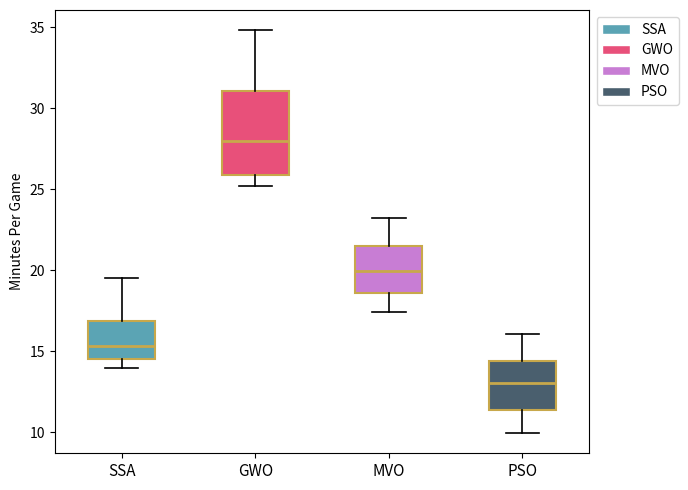

Where is the upper edge of the box for MVO on the y-axis? The values are not printed on the chart, so give them approximately, as read against the axis.

21.5